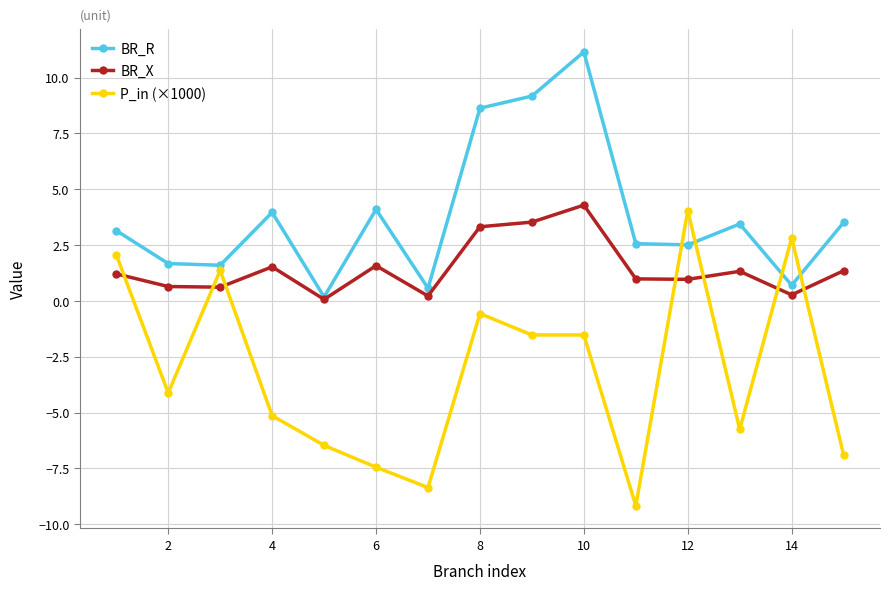

What is the value of the BR_R point at the 8th from the left?

8.6